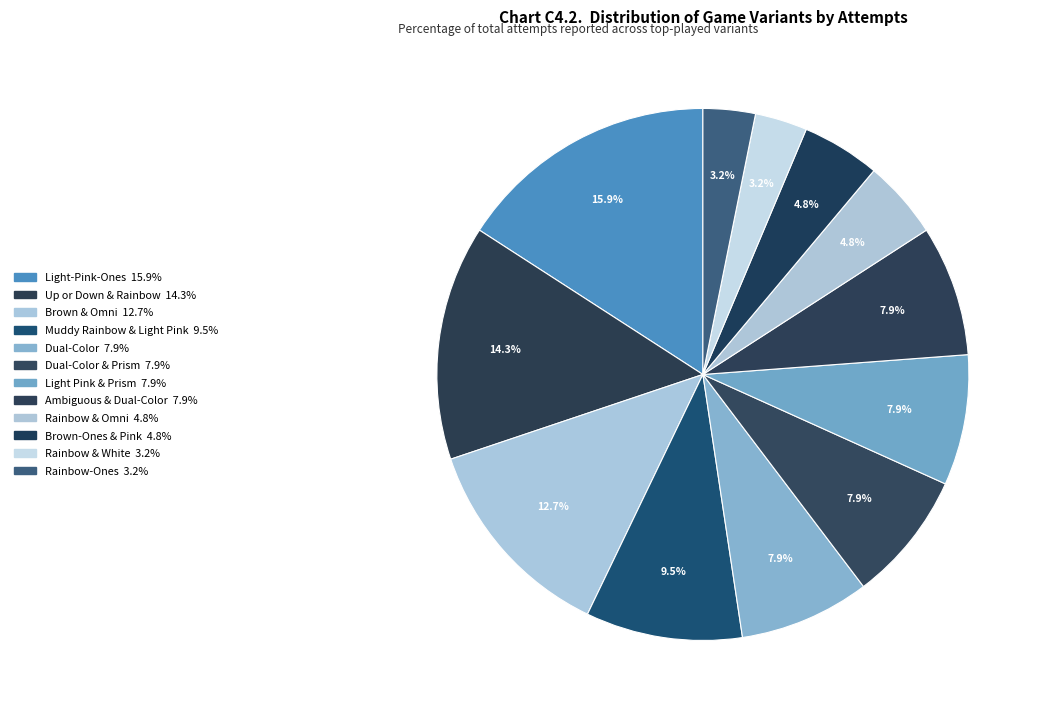

To the nearest percent, what is the difference between the largest and smallest slice percentages?

13%